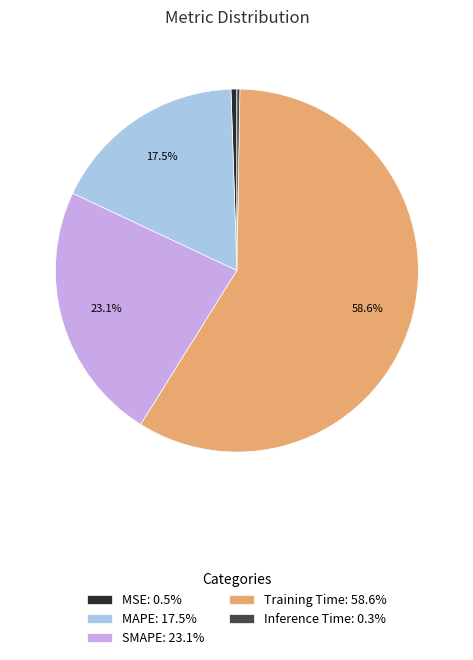

True or false: MSE accounts for 11% of the total.

False